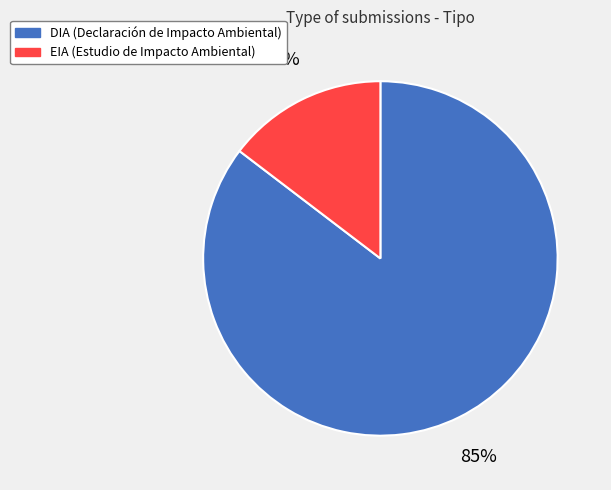

To the nearest percent, what is the combined percentage of DIA and EIA?

100%